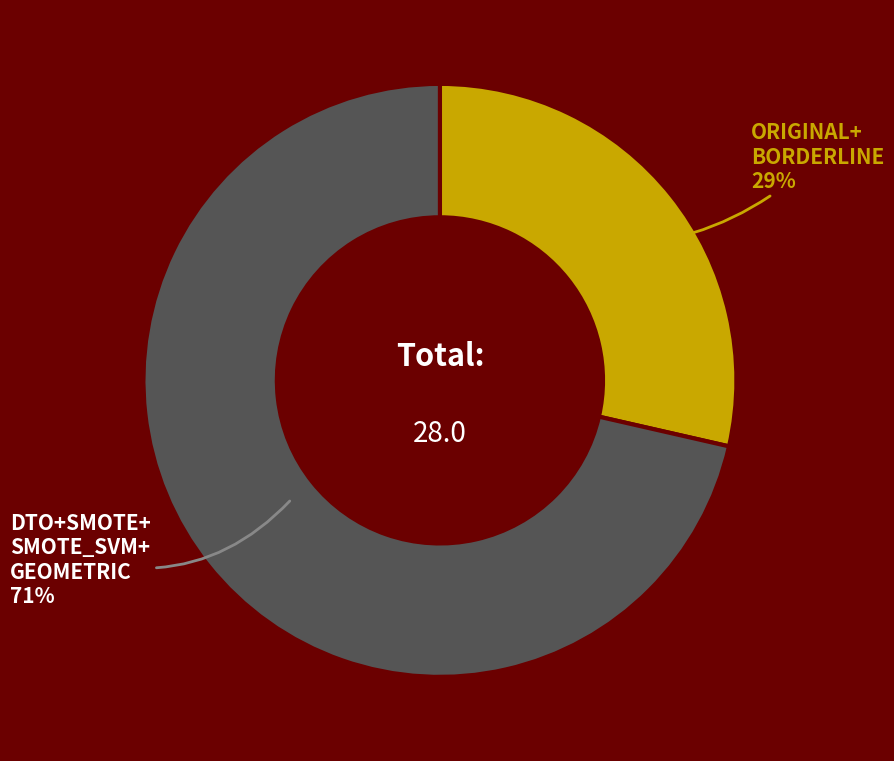

To the nearest percent, what is the average slice percentage?

50%